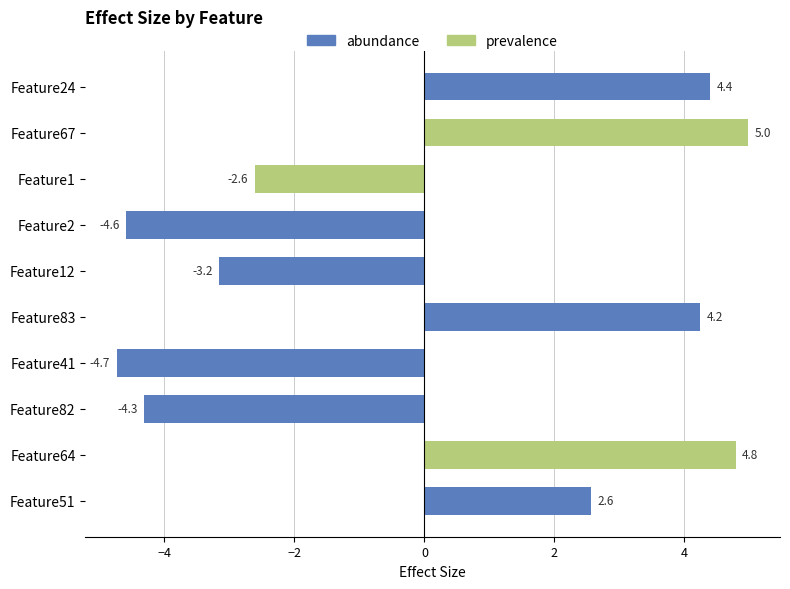

True or false: the data shows -3.9 at Feature1.

False